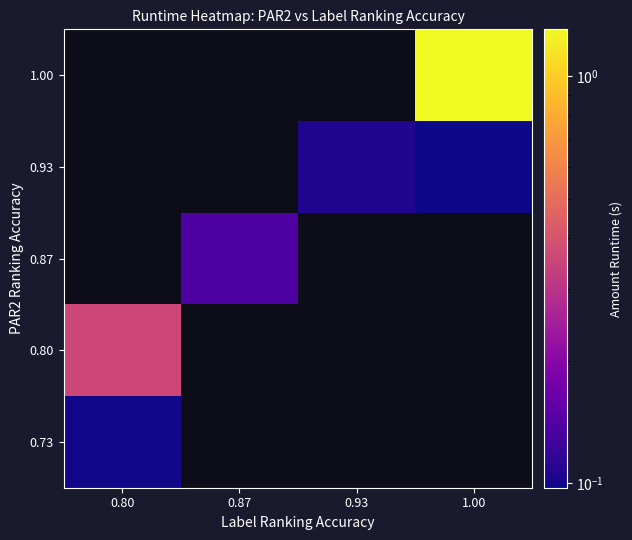

True or false: 0.80 has a value of 0.0 at 0.93.

True